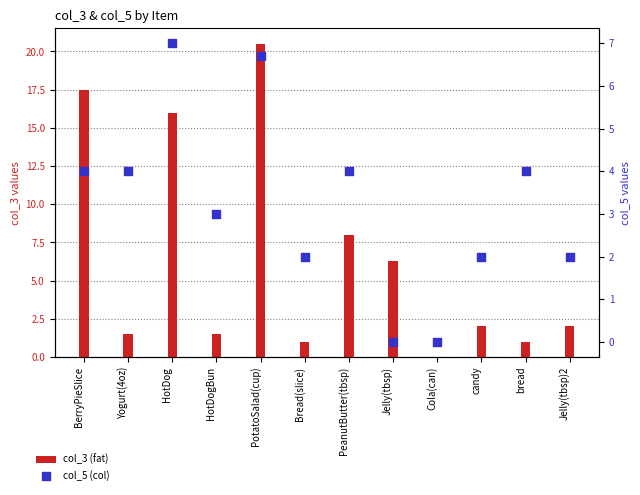

Which series has the largest Y range (max minus min)?

col_3 (fat)